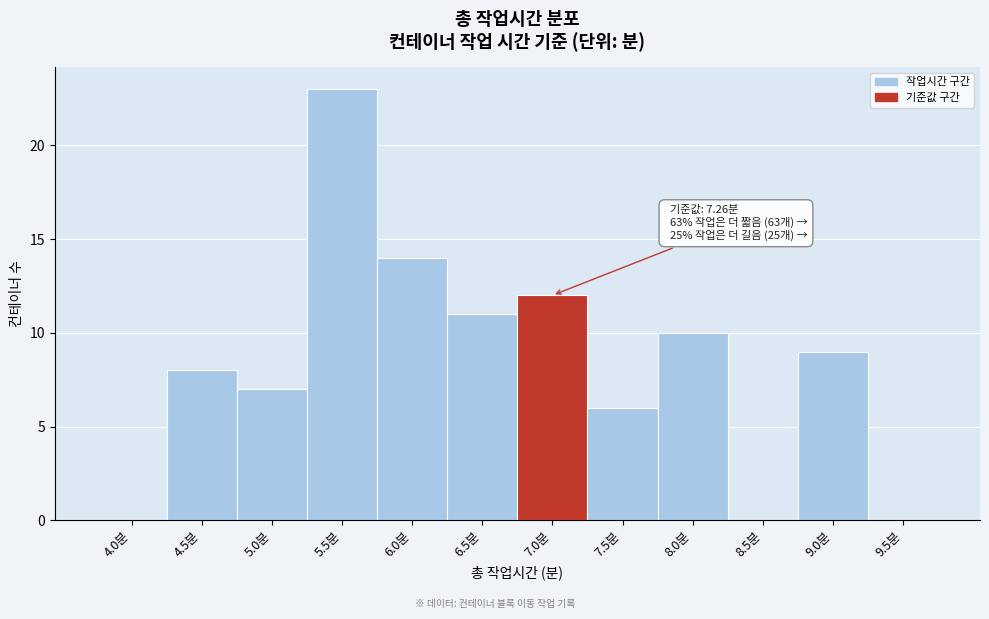

Reading right to left, transcribe all the data shown in this chart.

9.5분=0	9.0분=9	8.5분=0	8.0분=10	7.5분=6	7.0분=12	6.5분=11	6.0분=14	5.5분=23	5.0분=7	4.5분=8	4.0분=0